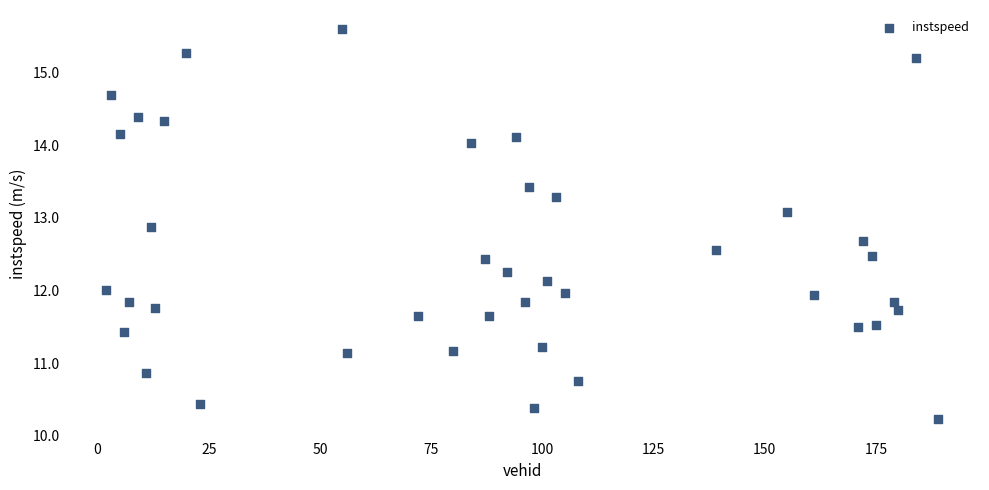

What is the range of Y values (max minus min)?

5.4